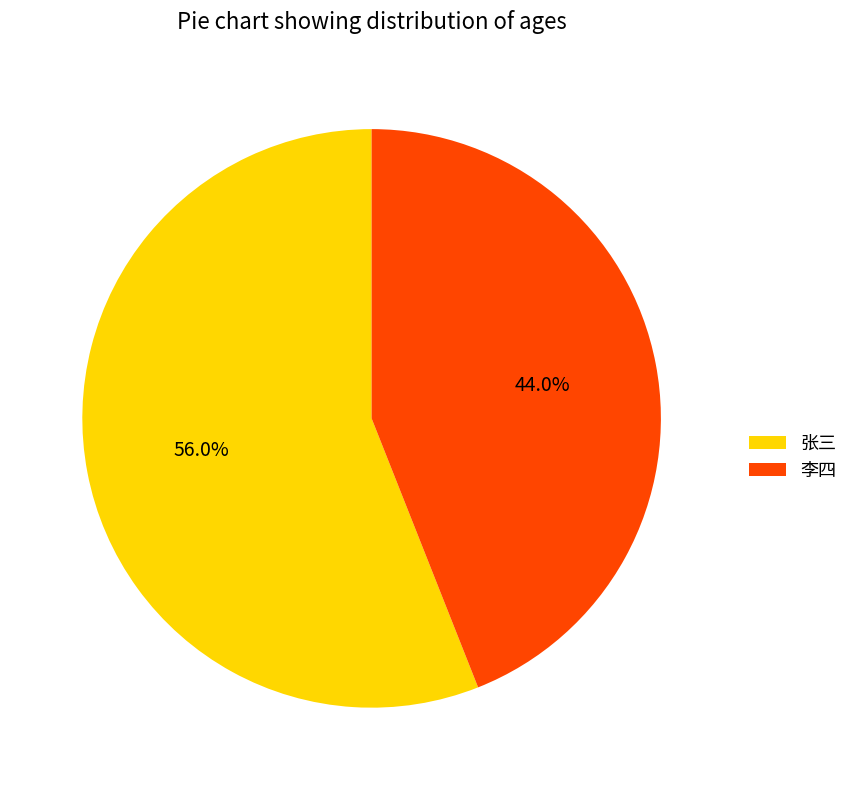

To the nearest percent, what is the average slice percentage?

50%